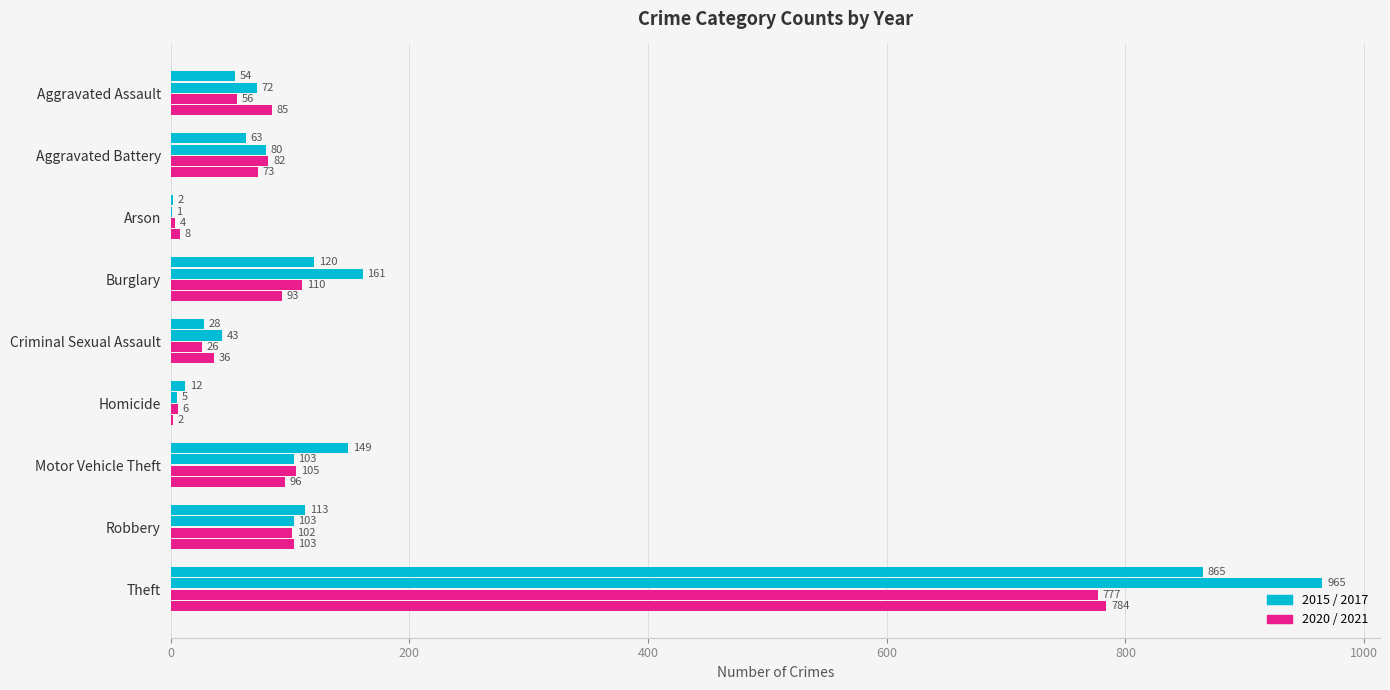

What is the difference between the highest and lowest values at Aggravated Battery?

19